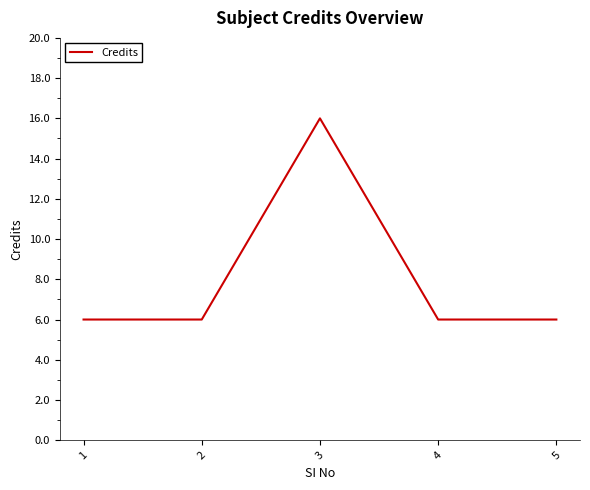

True or false: there are more than 0 points higher than both neighbors.

True